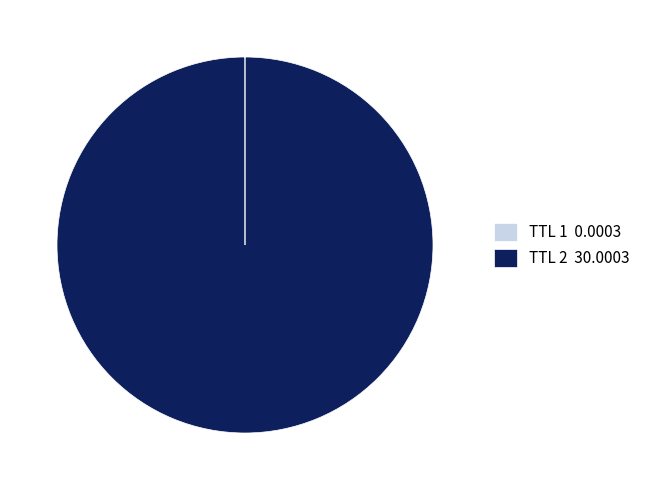

Is there any slice that represents more than half of the pie?

Yes